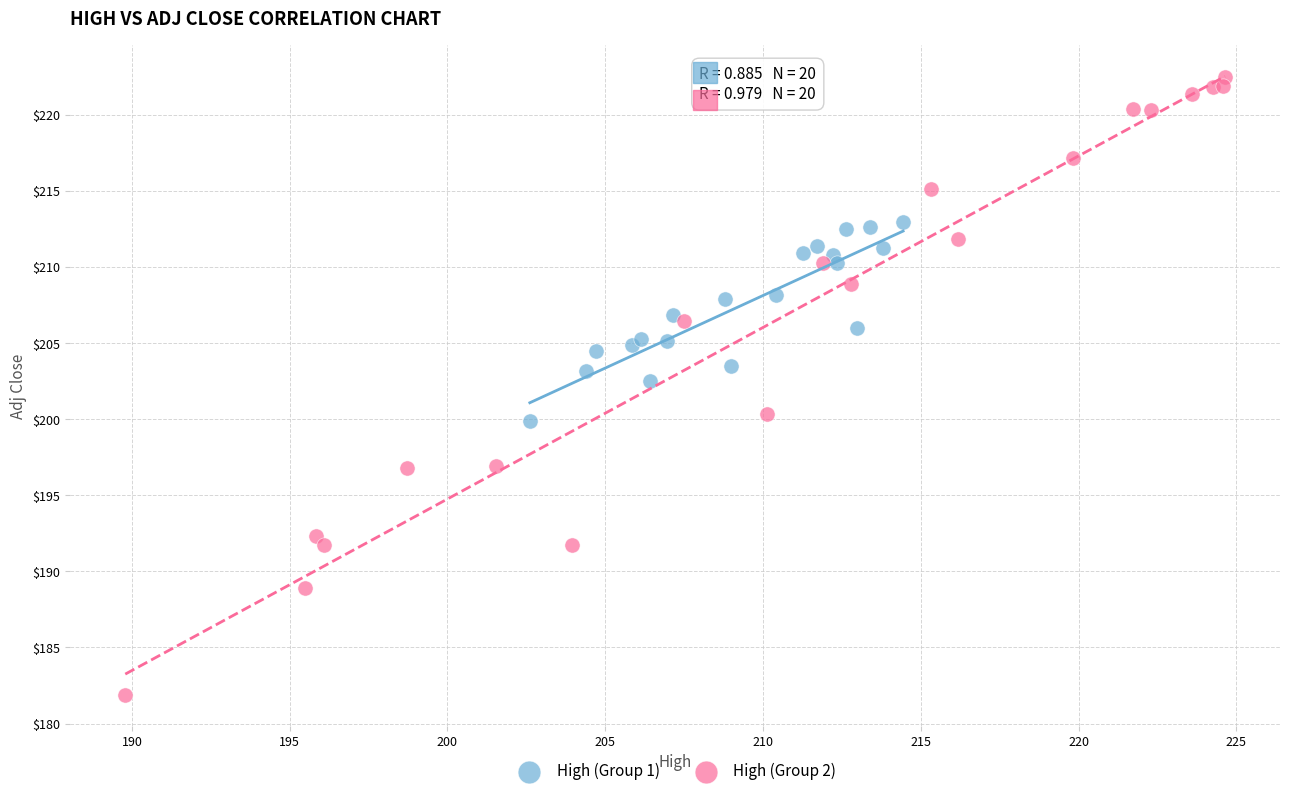

Which series contains the highest Y value?

High (Group 2)